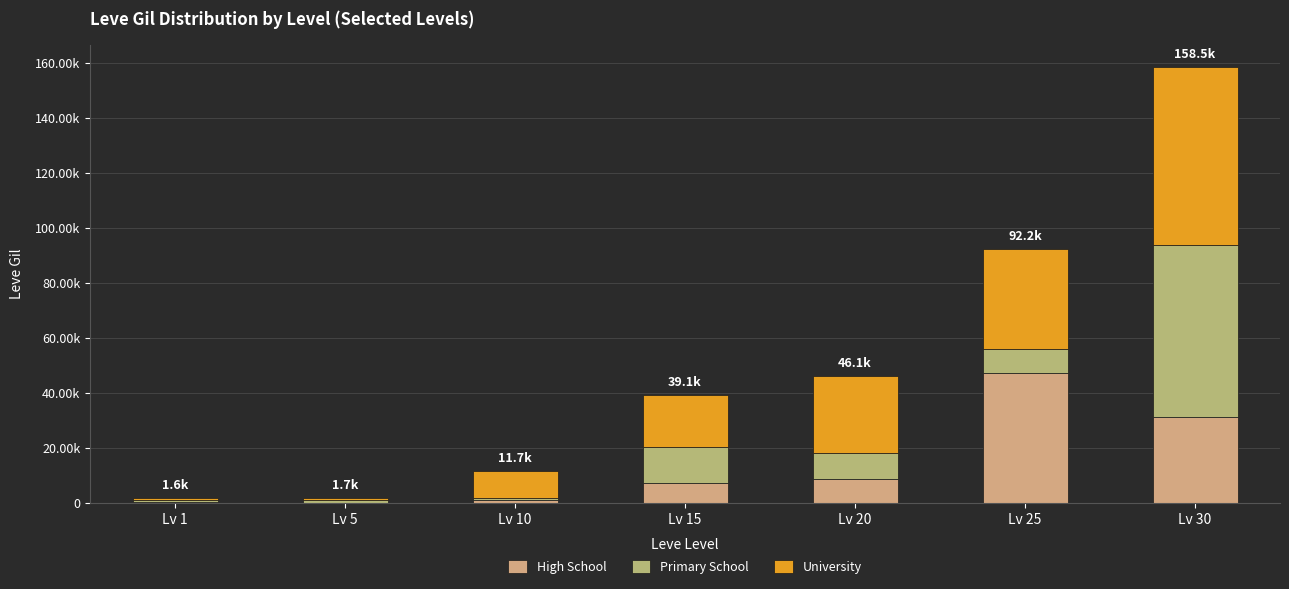

What is the value of the High School bar at the 7th from the left?

31070